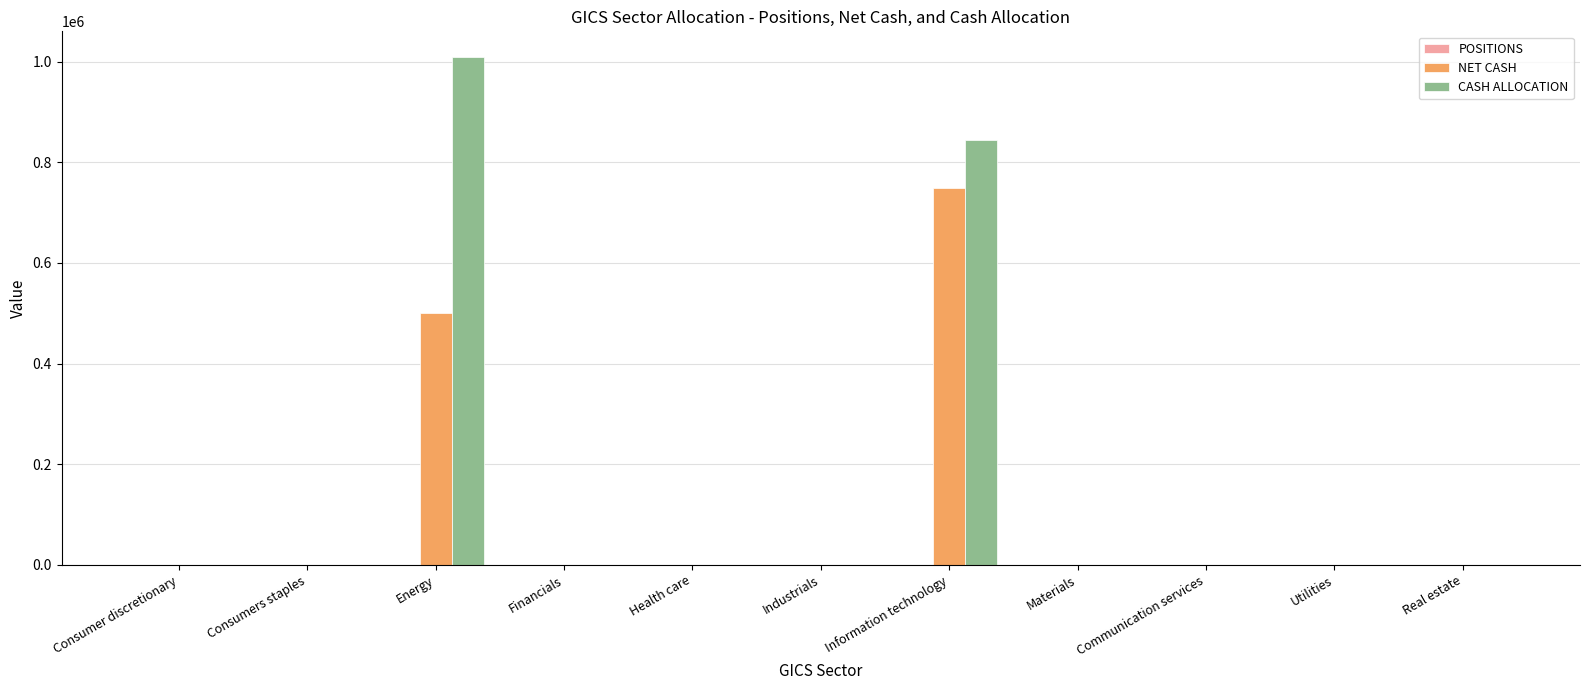

What is the average value of the NET CASH series?

113636